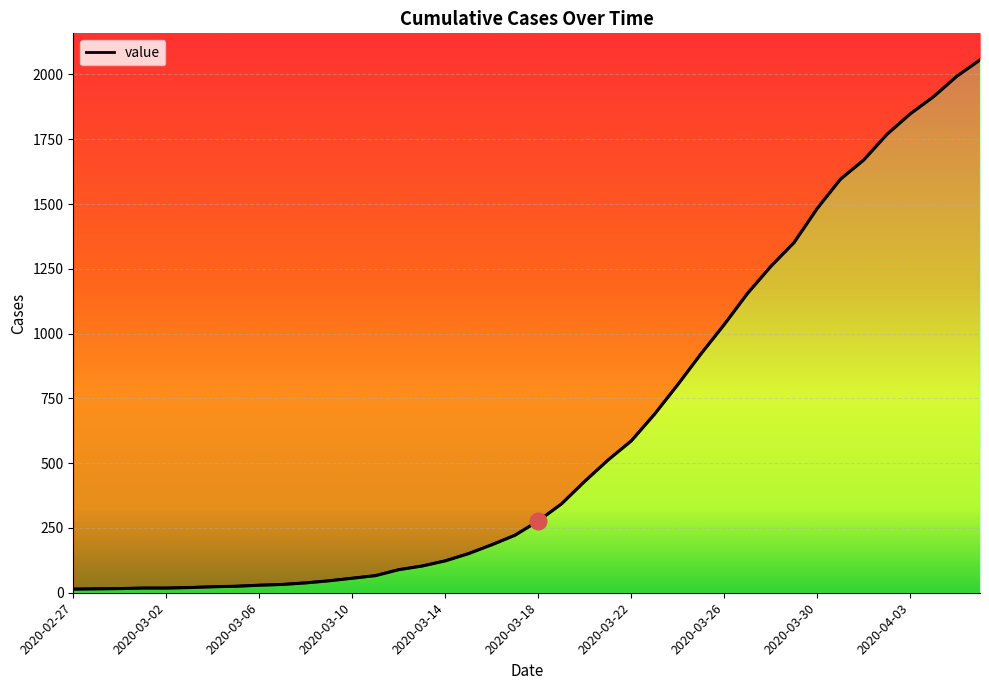

What is the difference between the maximum and minimum values?

2042